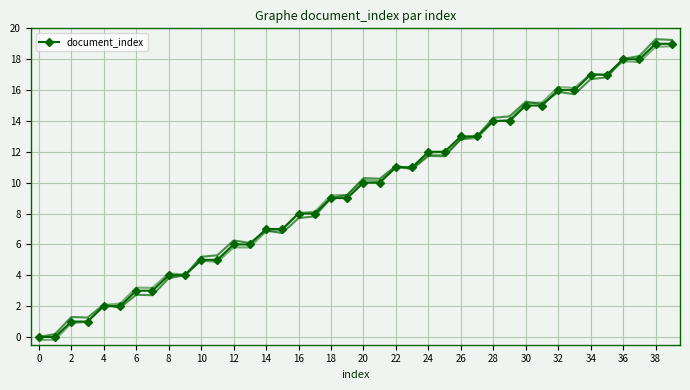

The document_index series shows 29 at 34. True or false?

False